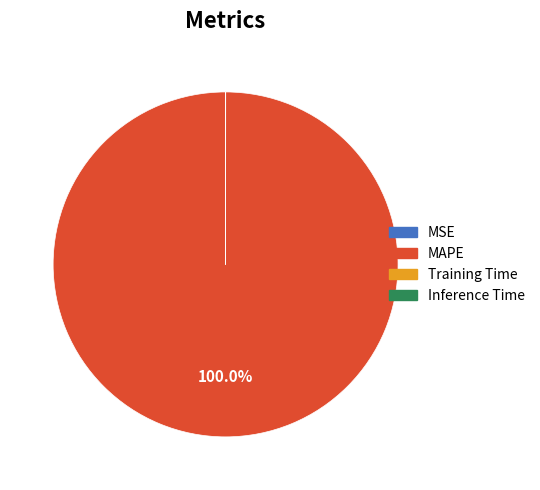

To the nearest percent, what is the difference between the largest and smallest slice percentages?

100%